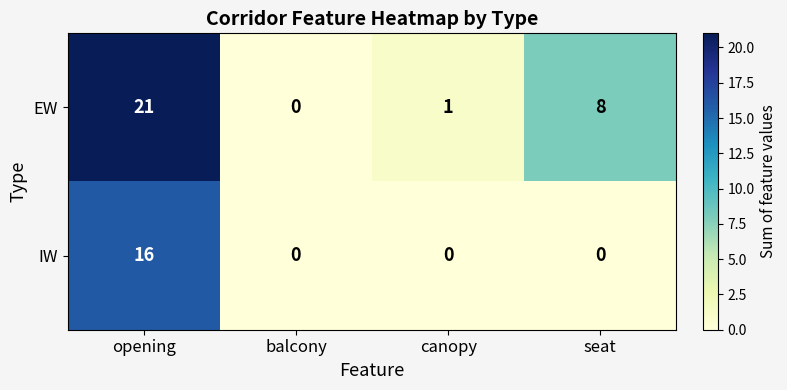

What is the total value across all series at canopy?

1